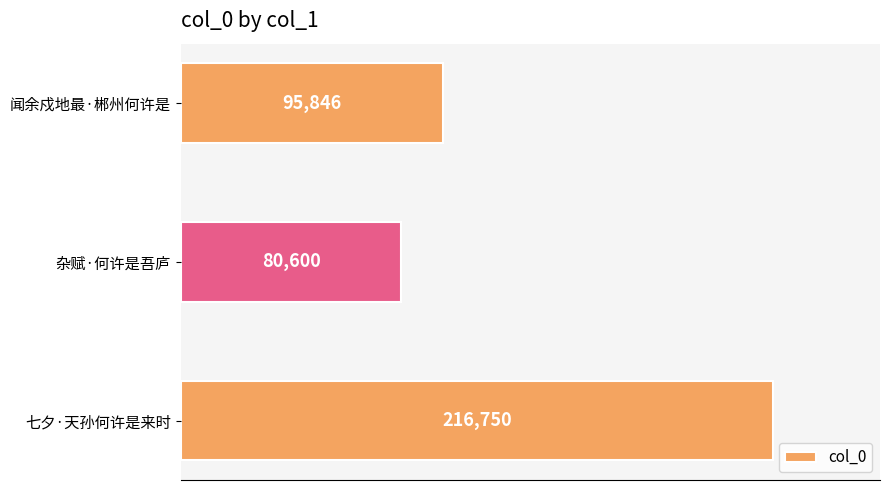

Approximately how many times larger is the value at 七夕·天孙何许是来时 compared to 闻余戍地最·郴州何许是?

2.3